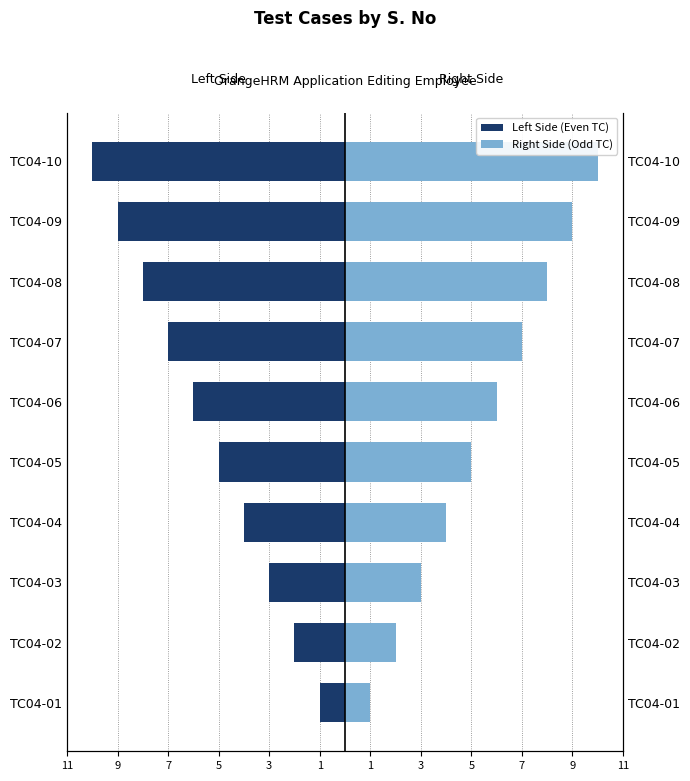

What is the difference between the highest and lowest values at 7?

6